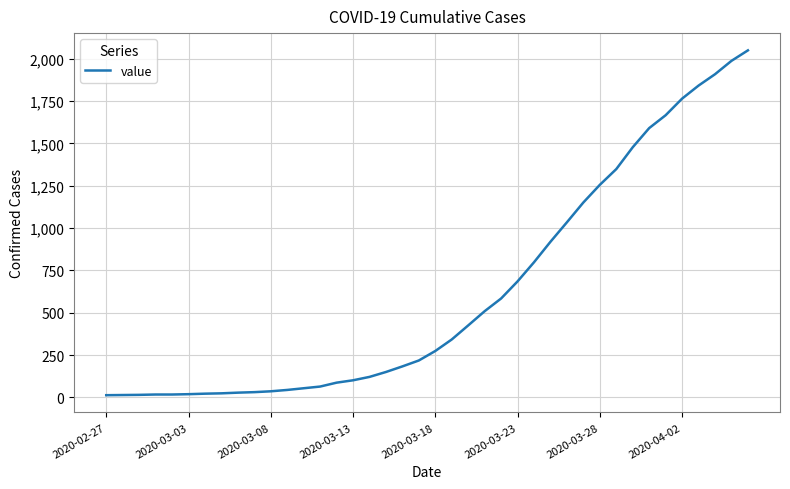

What is the maximum value shown in the chart?

2049